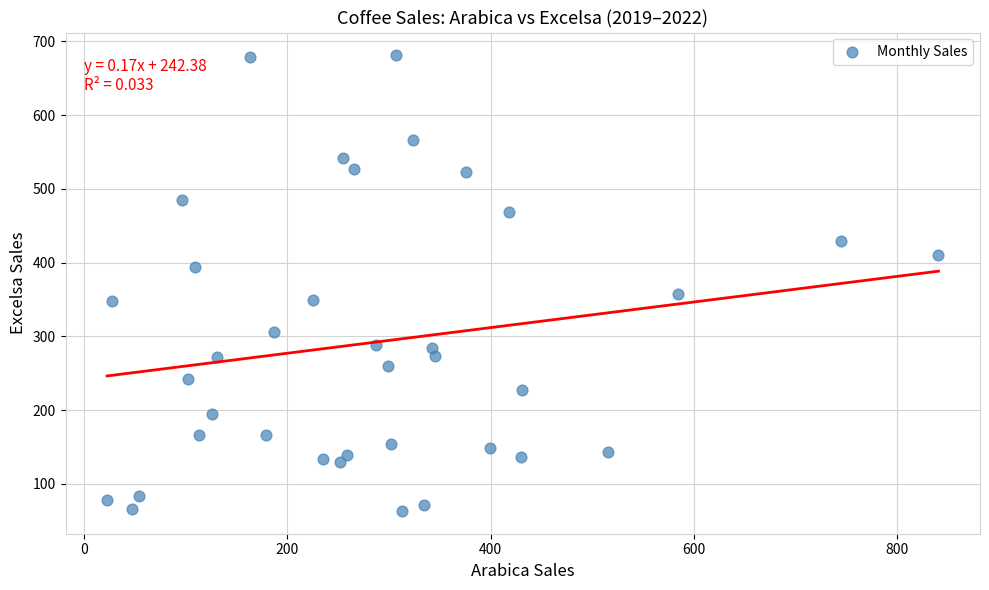

What Y value in the scatter plot is closest to 372?

357.4